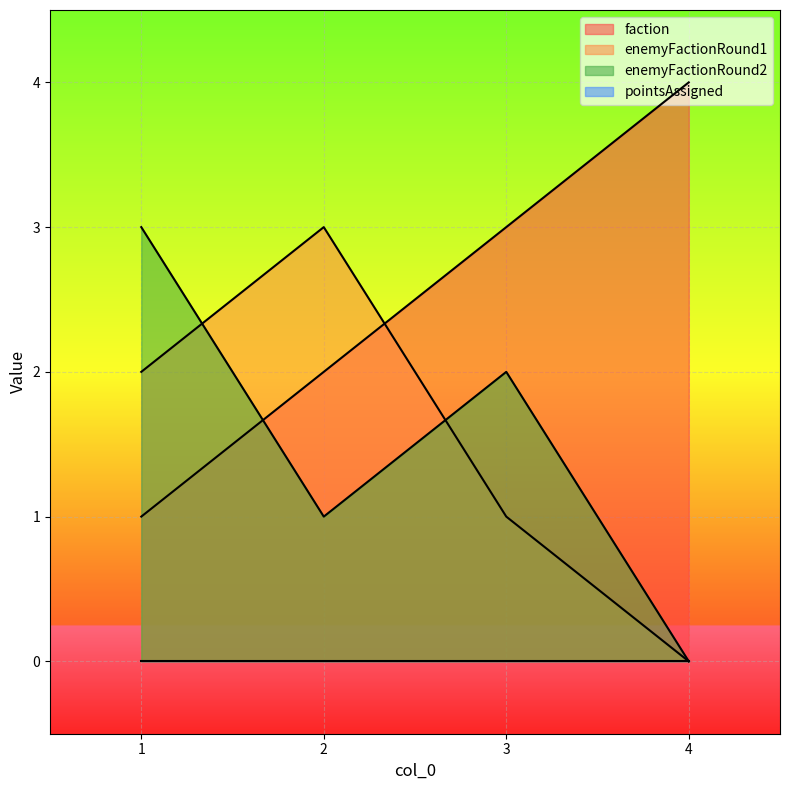

The value of faction at 4 is 6. True or false?

False